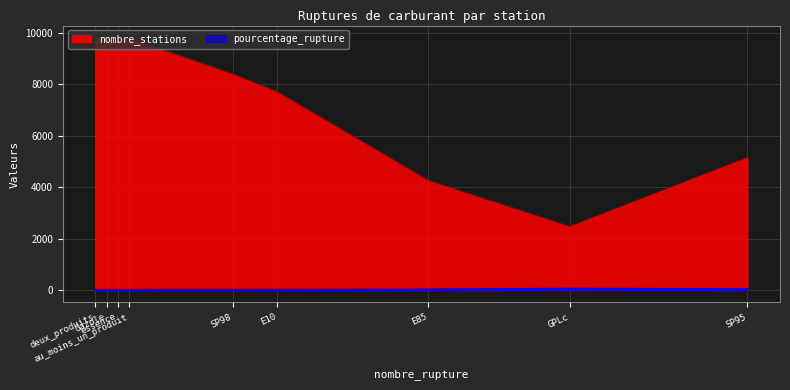

At E10, list the series in order from smallest to largest.

pourcentage_rupture, nombre_stations